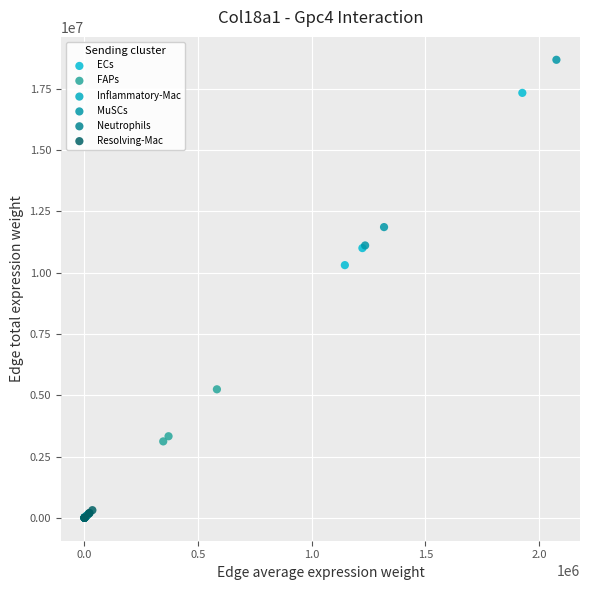

Which series reaches the maximum Y coordinate?

MuSCs